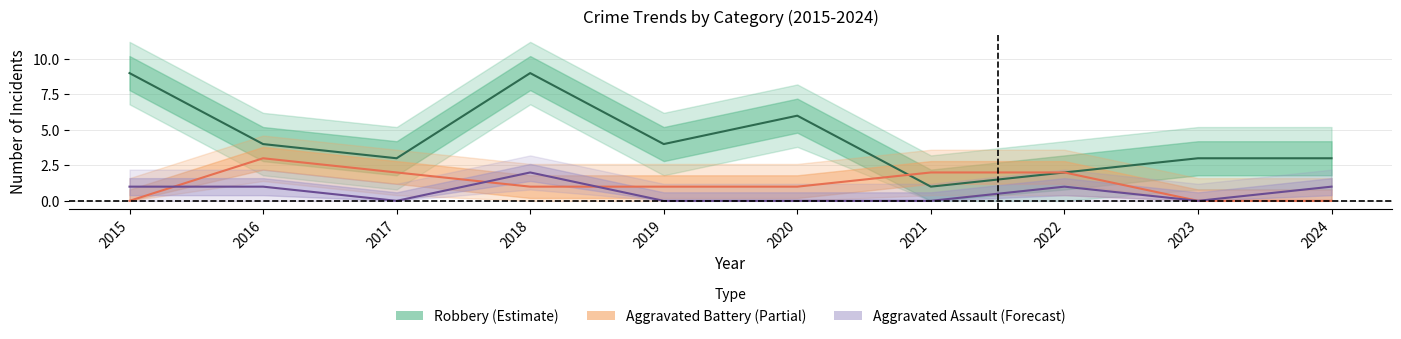

Reading left to right, what are all the values shown in this chart?

Aggravated Assault: 1	1	0	2	0	0	0	1	0	1
Aggravated Battery: 0	3	2	1	1	1	2	2	0	0
Robbery: 9	4	3	9	4	6	1	2	3	3